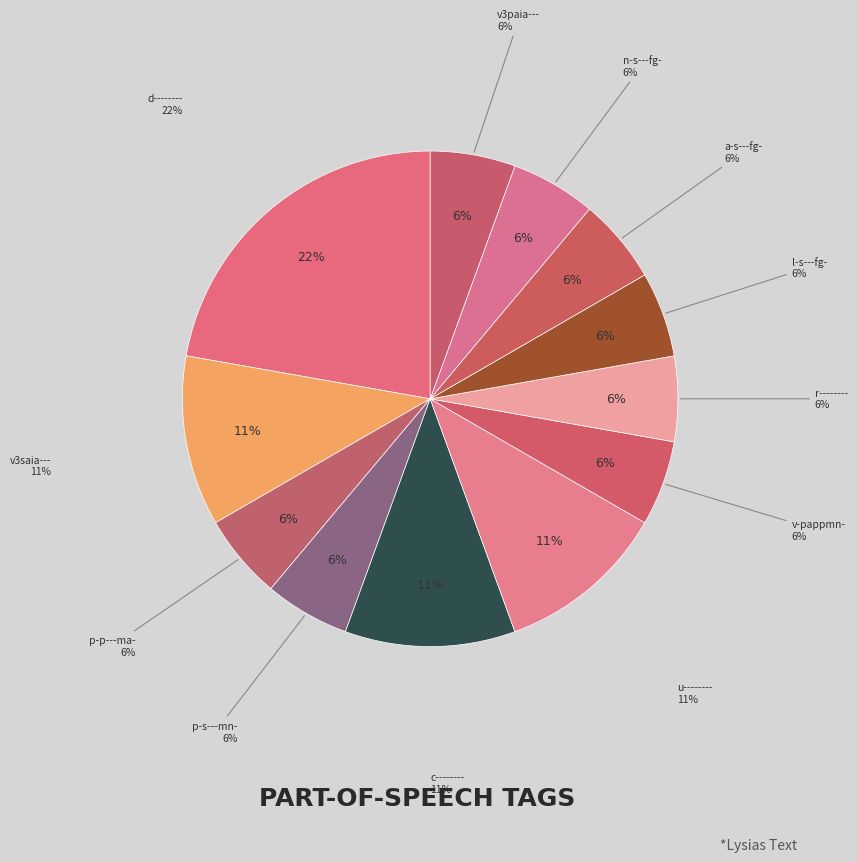

What is the ratio of the value at c-------- to the value at v3saia---?

1.0